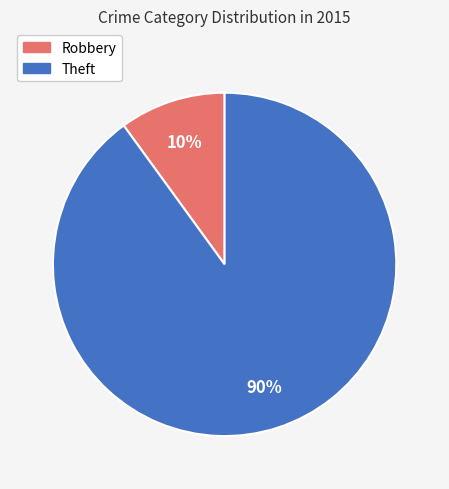

Rank the categories by value from highest to lowest.

Theft, Robbery